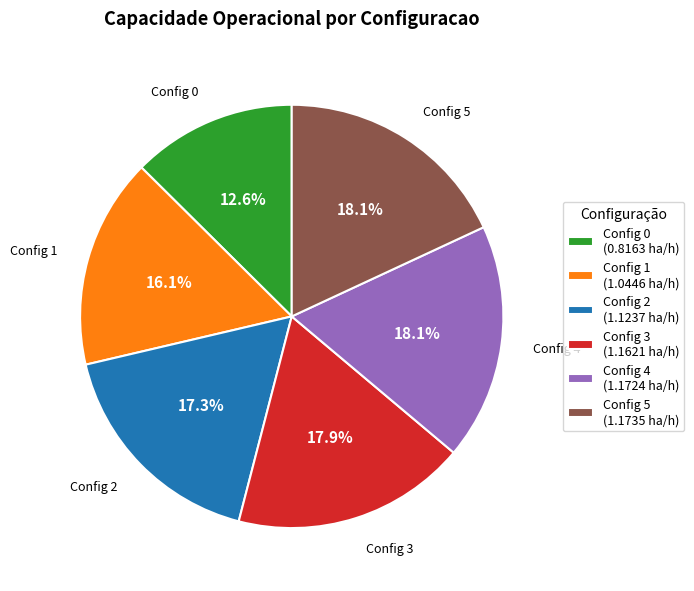

Is there any slice that represents more than half of the pie?

No